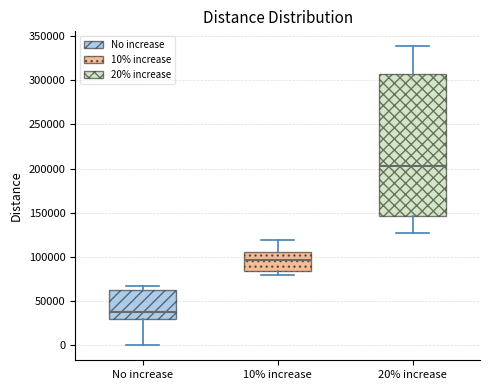

Reading left to right, read every box against the y-axis: the position of its median line, the range the box covers, and the ends of its whiskers. The values are not printed on the chart, so give them approximately, as read against the axis.

No increase: median 35000, box 30000 to 60000, whiskers 0 to 70000
10% increase: median 95000, box 85000 to 105000, whiskers 80000 to 120000
20% increase: median 205000, box 145000 to 305000, whiskers 125000 to 340000